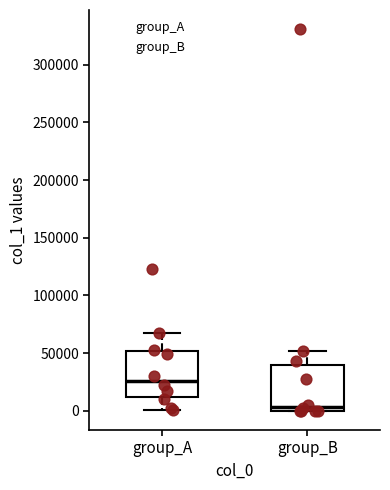

Where does the upper whisker of the box for group_A end on the y-axis? The values are not printed on the chart, so give them approximately, as read against the axis.

65000